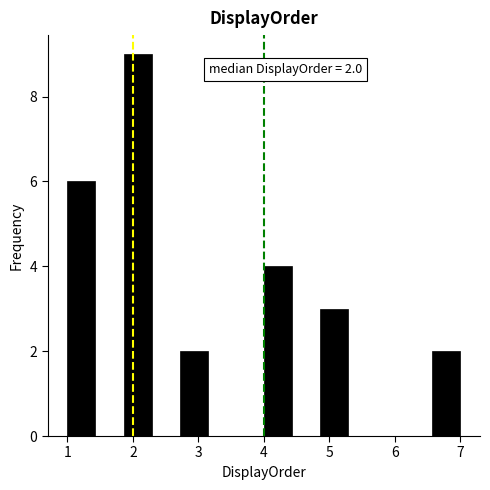

Which range on the x-axis has the tallest bar?

1.9 to 2.3